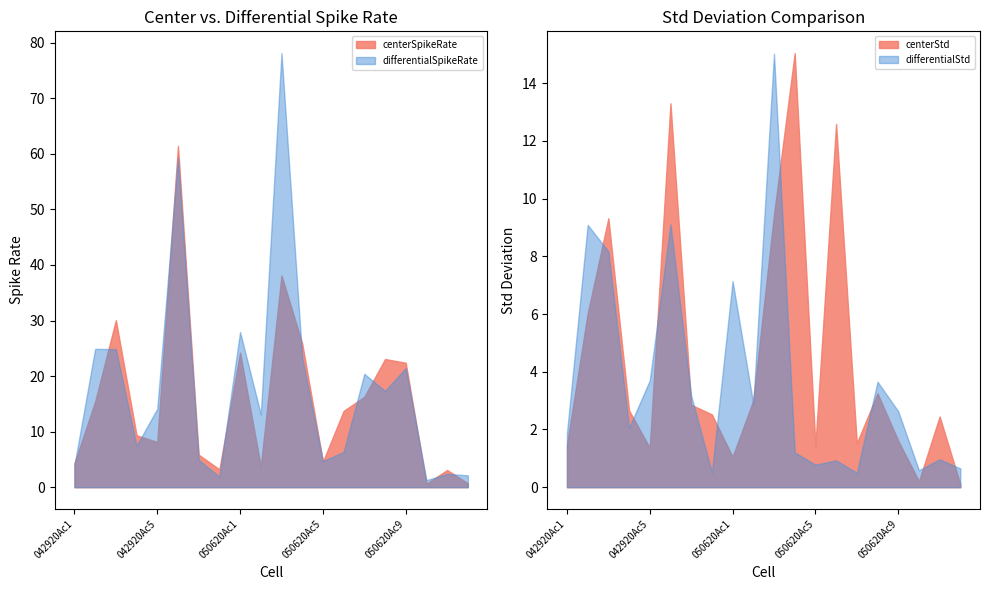

At which label is differentialStd closest to 7?

050620Ac1